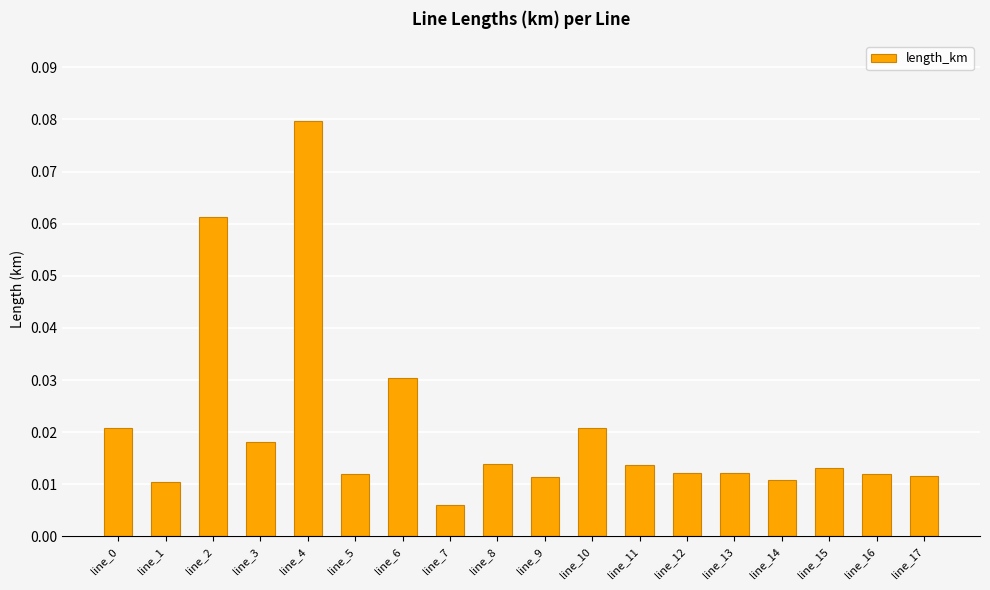

Between line_2 and line_14, which is larger?

line_2